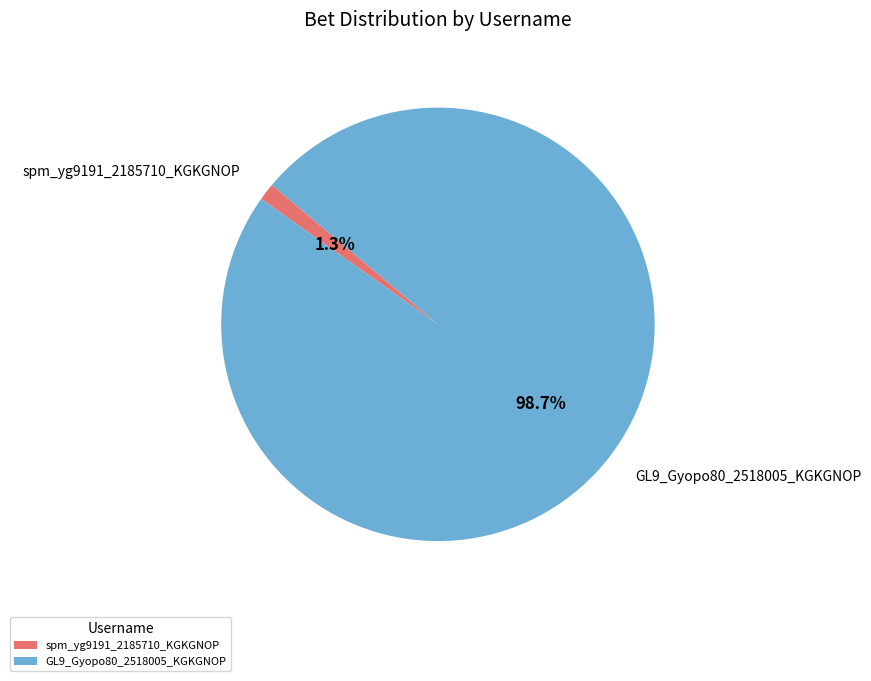

How many slices are in this pie chart?

2